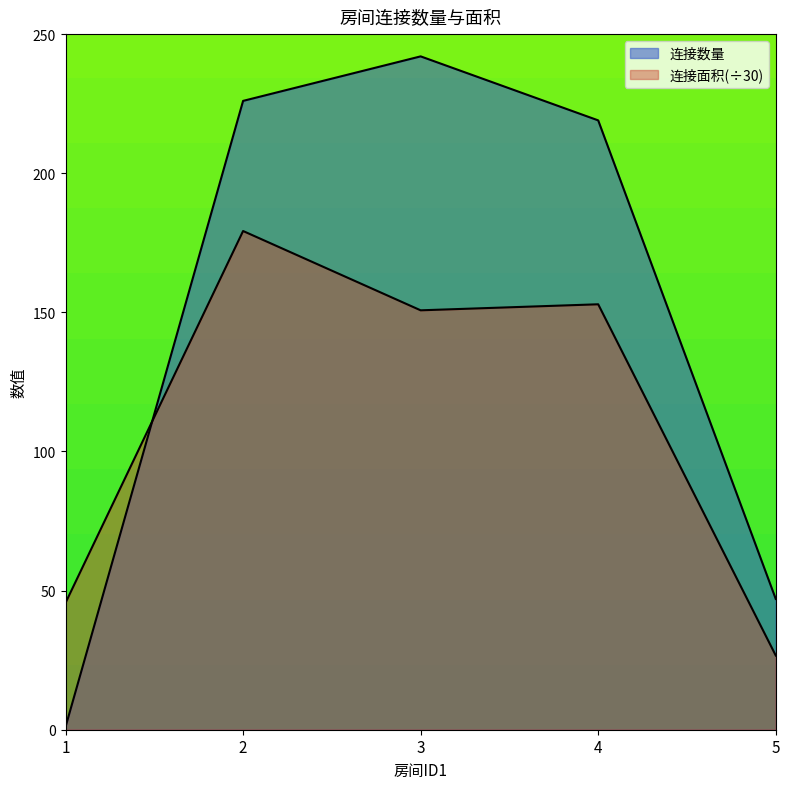

What is the value of the 连接数量 point at the 2nd from the left?

226.0